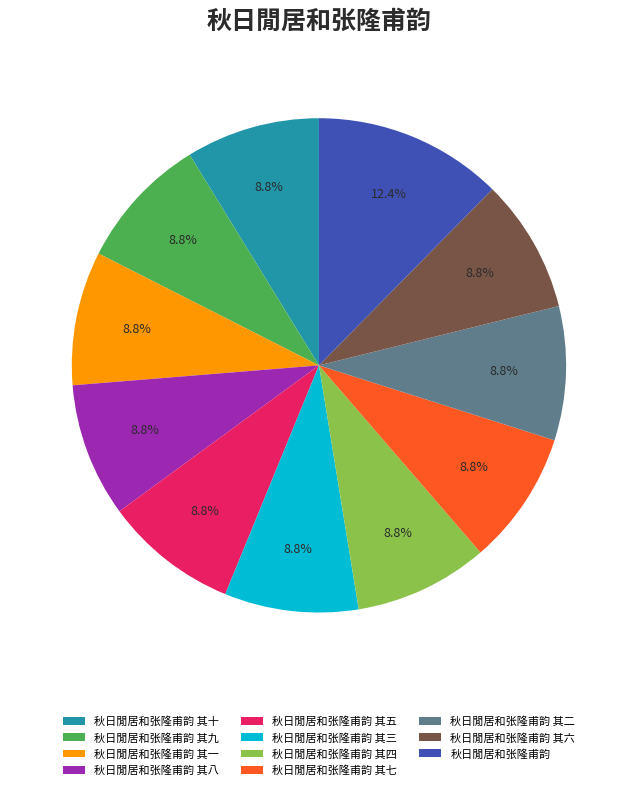

Does 秋日閒居和张隆甫韵 其六 account for over 50% of the chart?

No